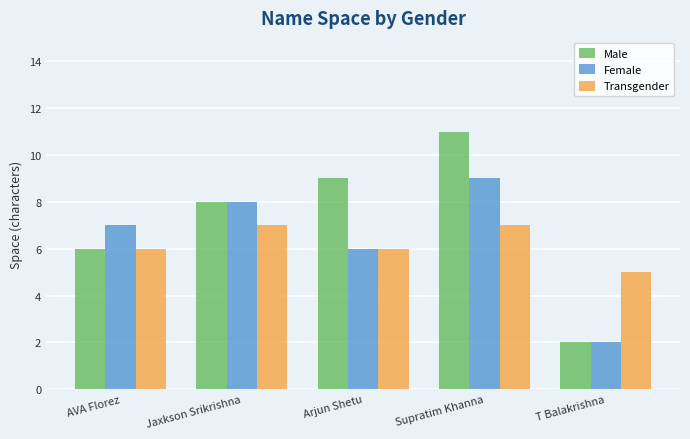

What is the value of the Transgender bar at the 3rd from the left?

6